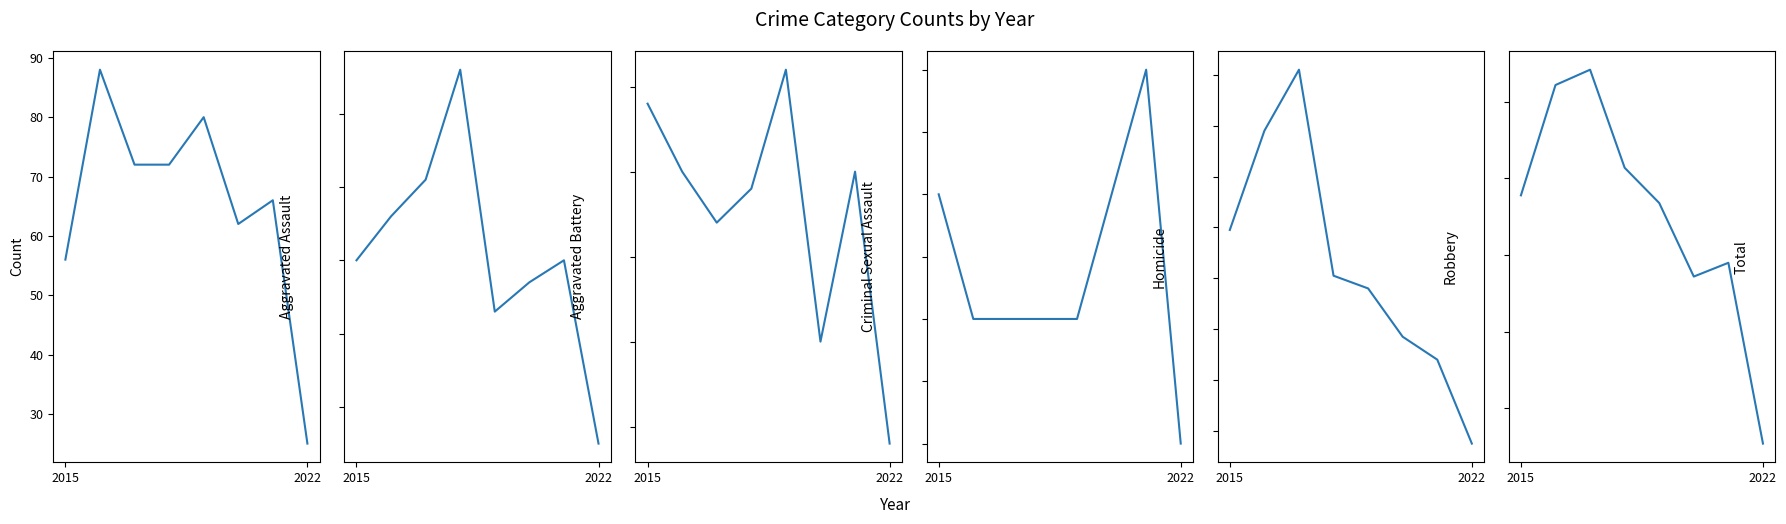

The Criminal Sexual Assault series shows 12 at 4. True or false?

False